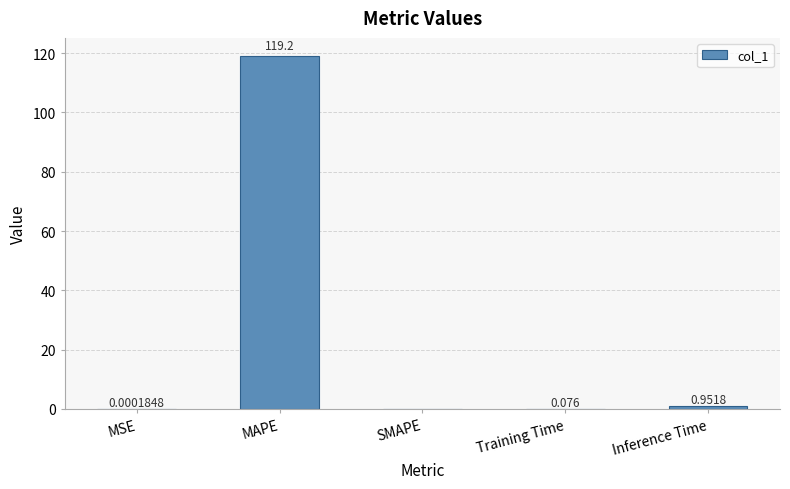

Which has a higher value, MSE or Inference Time?

Inference Time